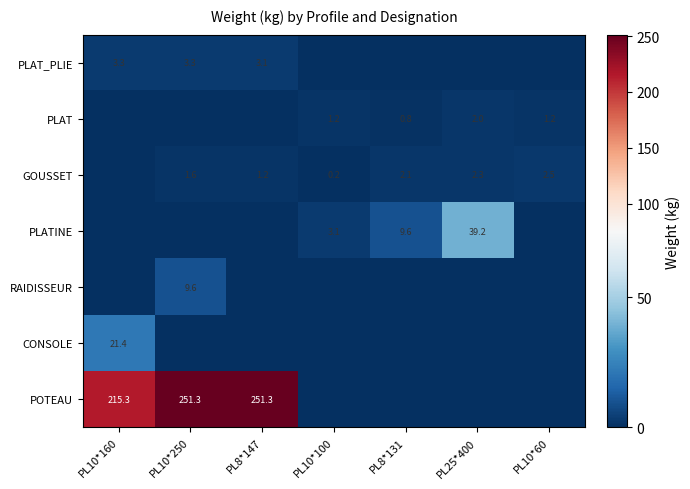

Which series has the widest spread of values?

POTEAU